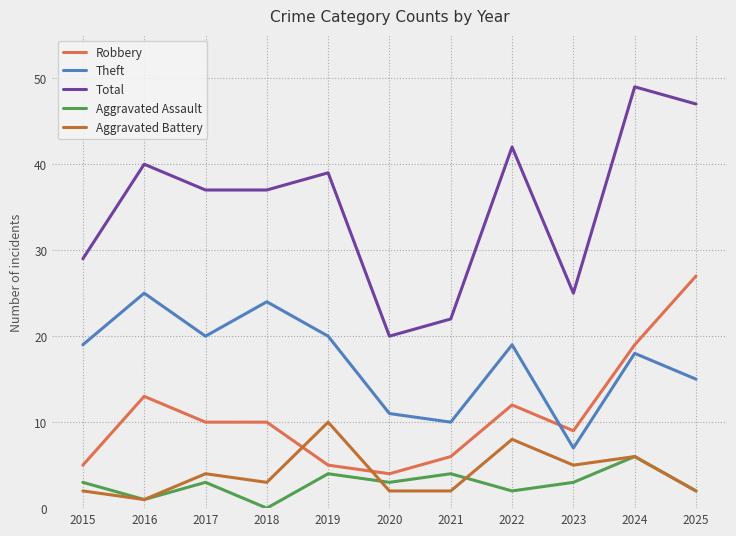

Reading left to right, what are all the values shown in this chart?

Robbery: 2015=5	2016=13	2017=10	2018=10	2019=5	2020=4	2021=6	2022=12	2023=9	2024=19	2025=27
Theft: 2015=19	2016=25	2017=20	2018=24	2019=20	2020=11	2021=10	2022=19	2023=7	2024=18	2025=15
Total: 2015=29	2016=40	2017=37	2018=37	2019=39	2020=20	2021=22	2022=42	2023=25	2024=49	2025=47
Aggravated Assault: 2015=3	2016=1	2017=3	2018=0	2019=4	2020=3	2021=4	2022=2	2023=3	2024=6	2025=2
Aggravated Battery: 2015=2	2016=1	2017=4	2018=3	2019=10	2020=2	2021=2	2022=8	2023=5	2024=6	2025=2